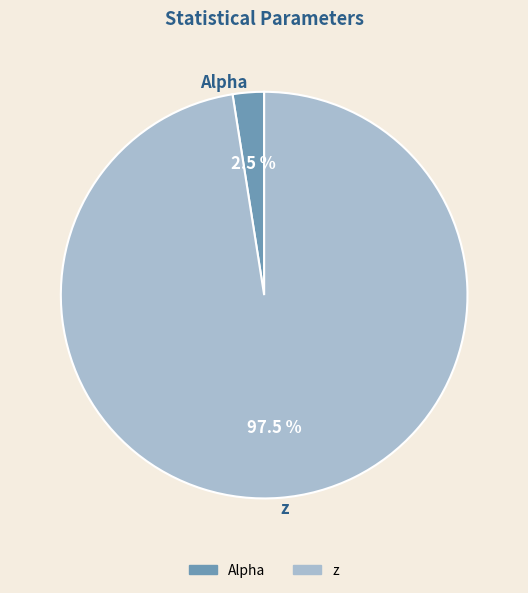

To the nearest percent, what is the average slice percentage?

50%